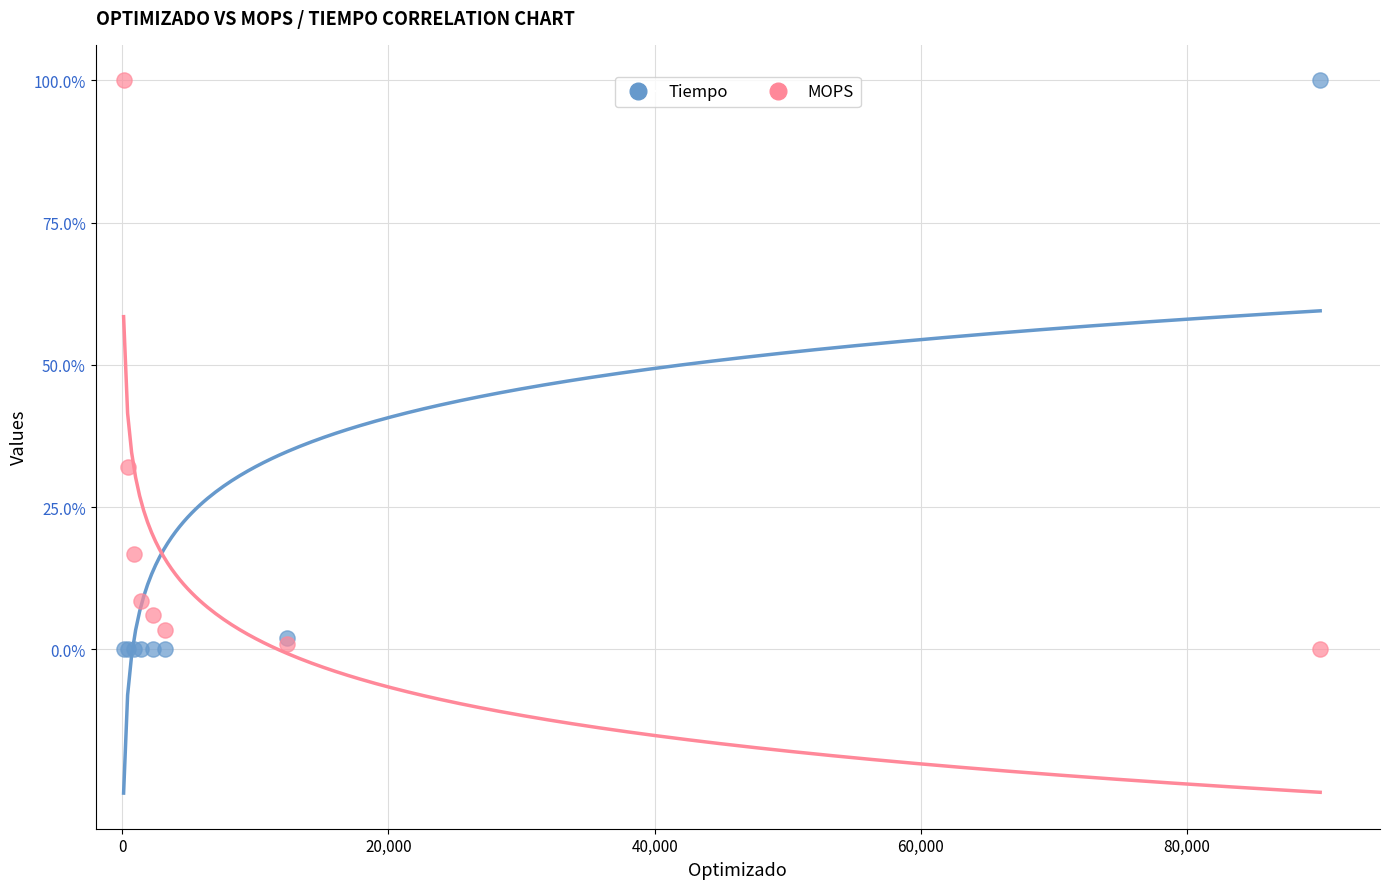

What are all the series names shown in the legend?

Tiempo, MOPS